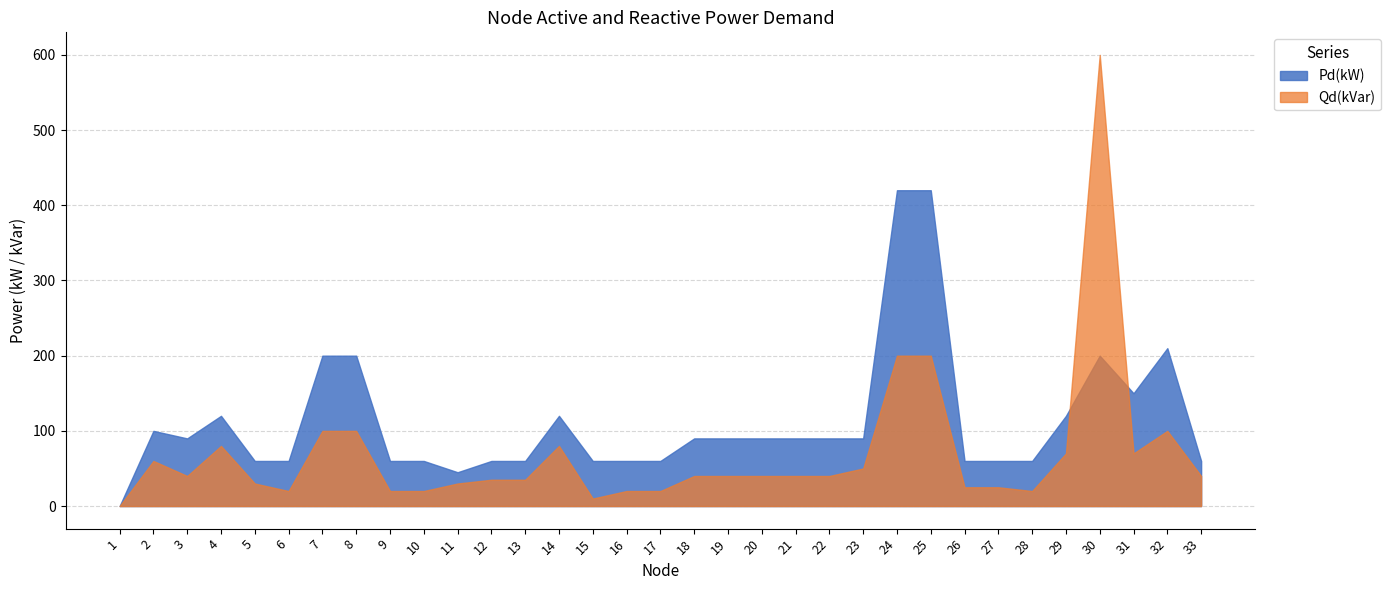

List the series in order of their peak value, highest first.

Qd(kVar), Pd(kW)